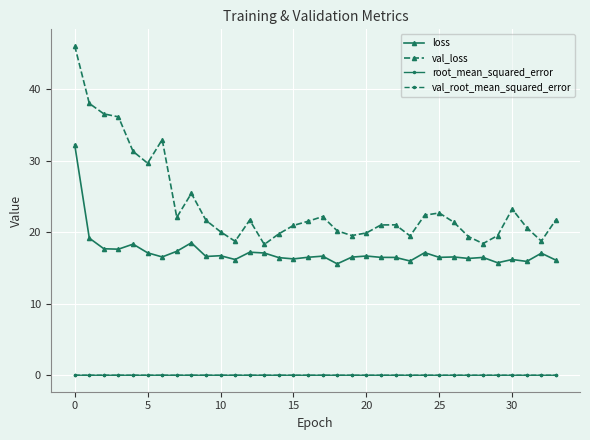

True or false: loss and root_mean_squared_error cross at least once.

False